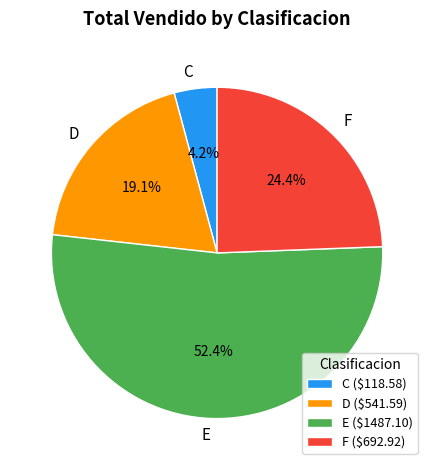

To the nearest percent, what portion does D represent?

19%